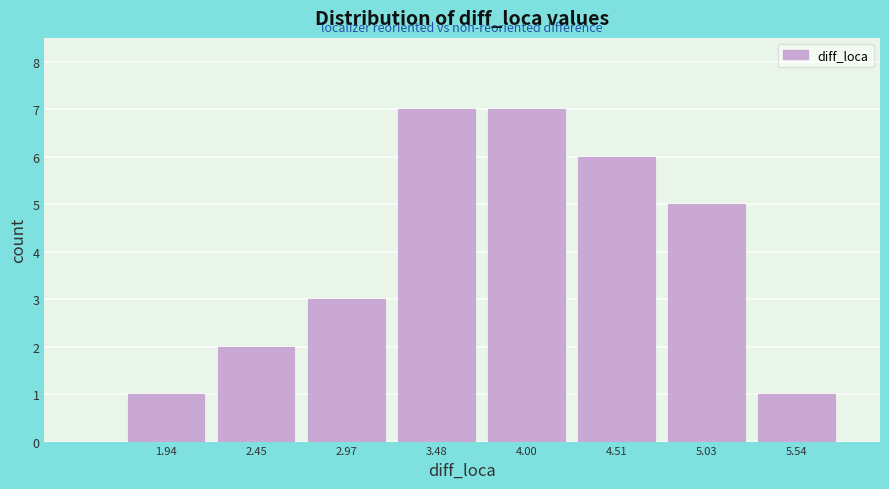

Reading left to right, what are all the values shown in this chart?

1.94=1	2.45=2	2.97=3	3.48=7	4.00=7	4.51=6	5.03=5	5.54=1